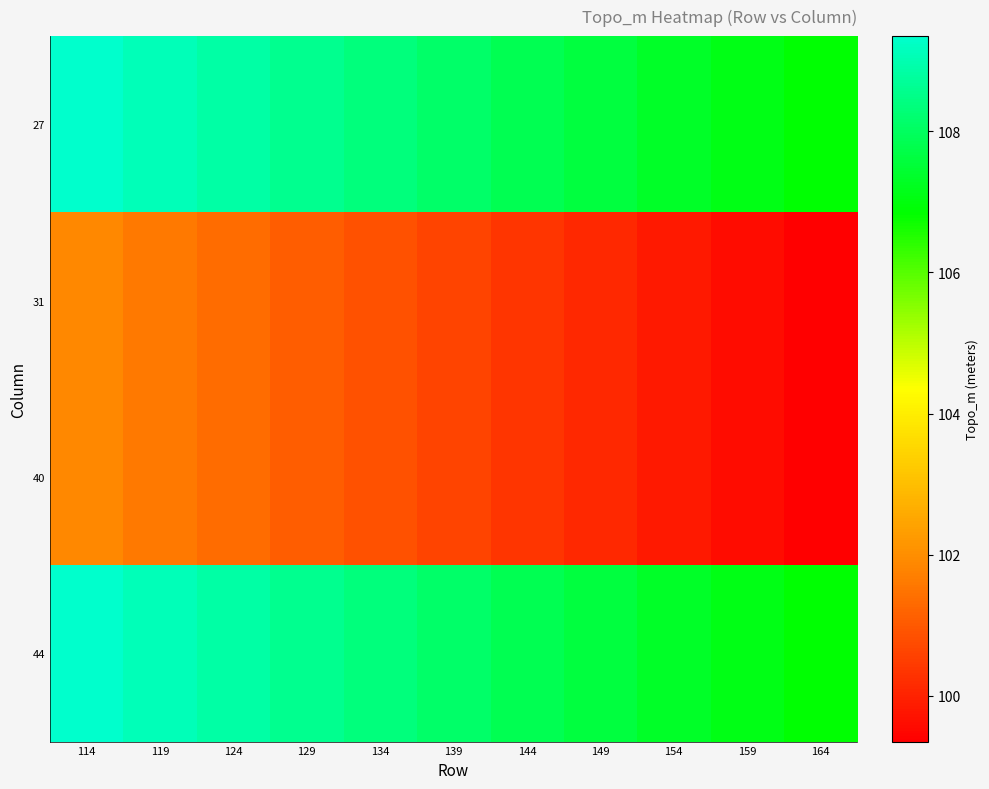

Which category has the lowest value across all series?

164